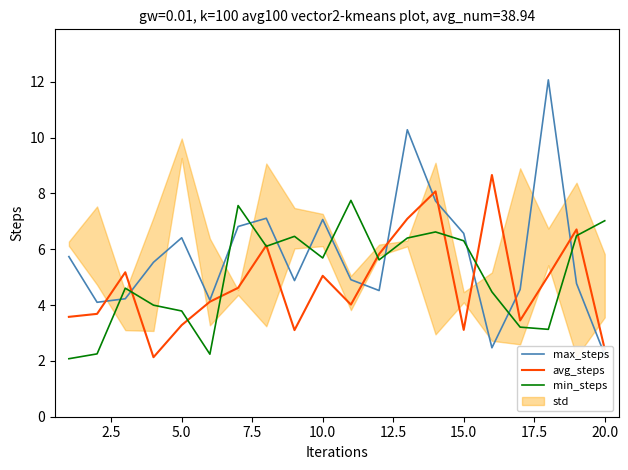

The value of avg_steps at 20.0 is 4.2. True or false?

False